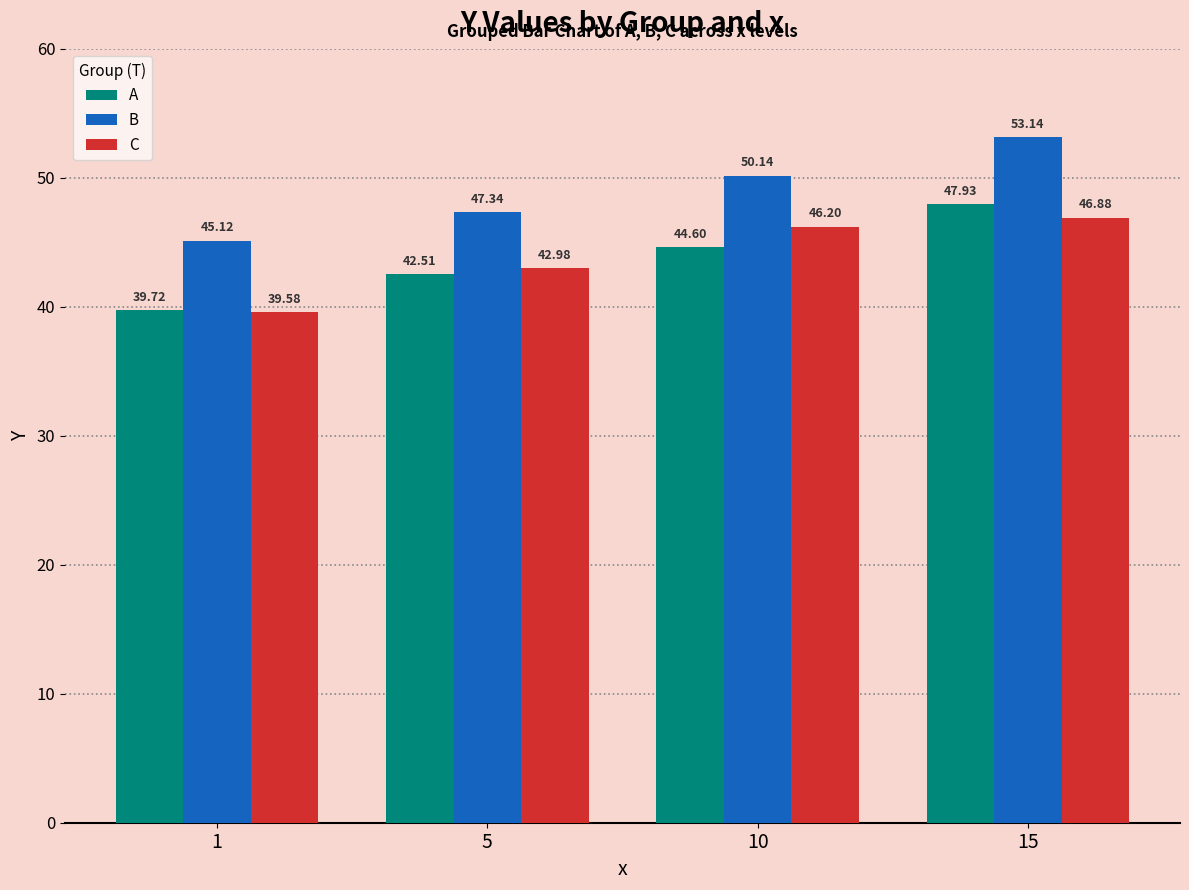

Is the value of C at 1 greater than the value of A at 10?

No